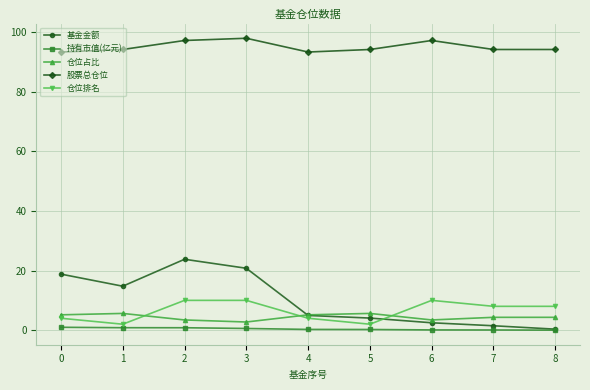

How many lines are shown in the chart?

5